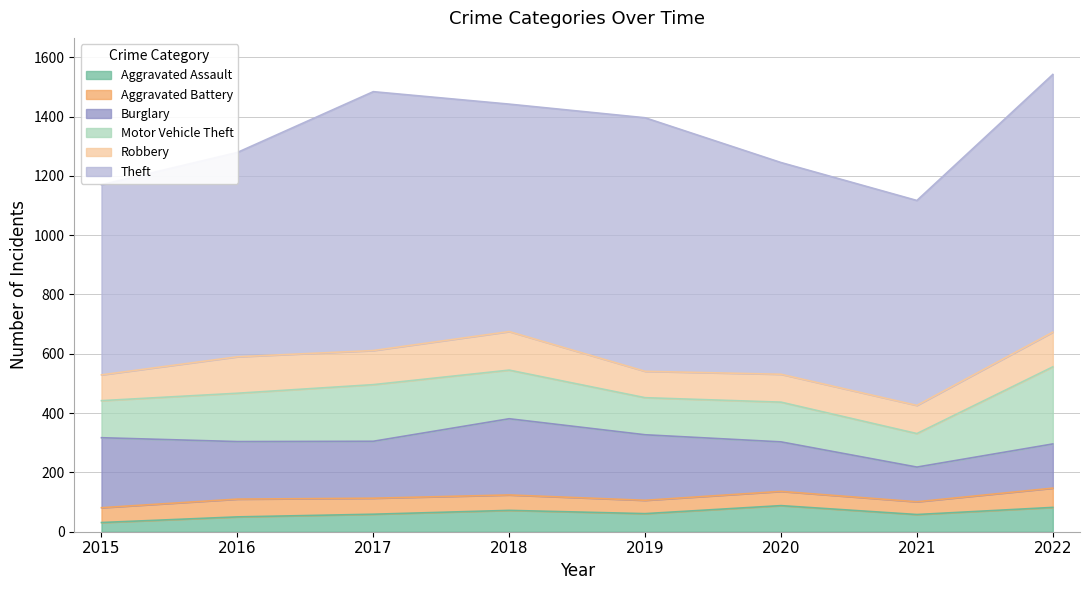

What are all the series names shown in the legend?

Aggravated Assault, Aggravated Battery, Burglary, Motor Vehicle Theft, Robbery, Theft